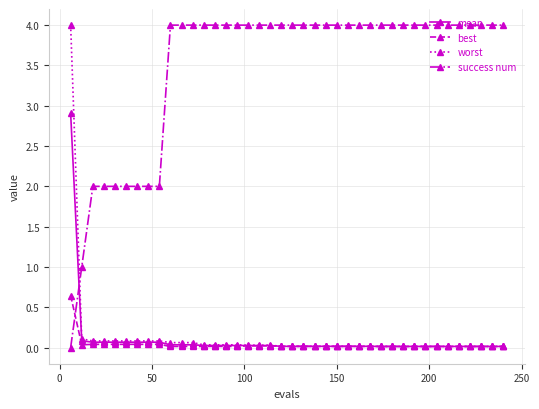

Does the chart display data point markers on the line(s)?

Yes